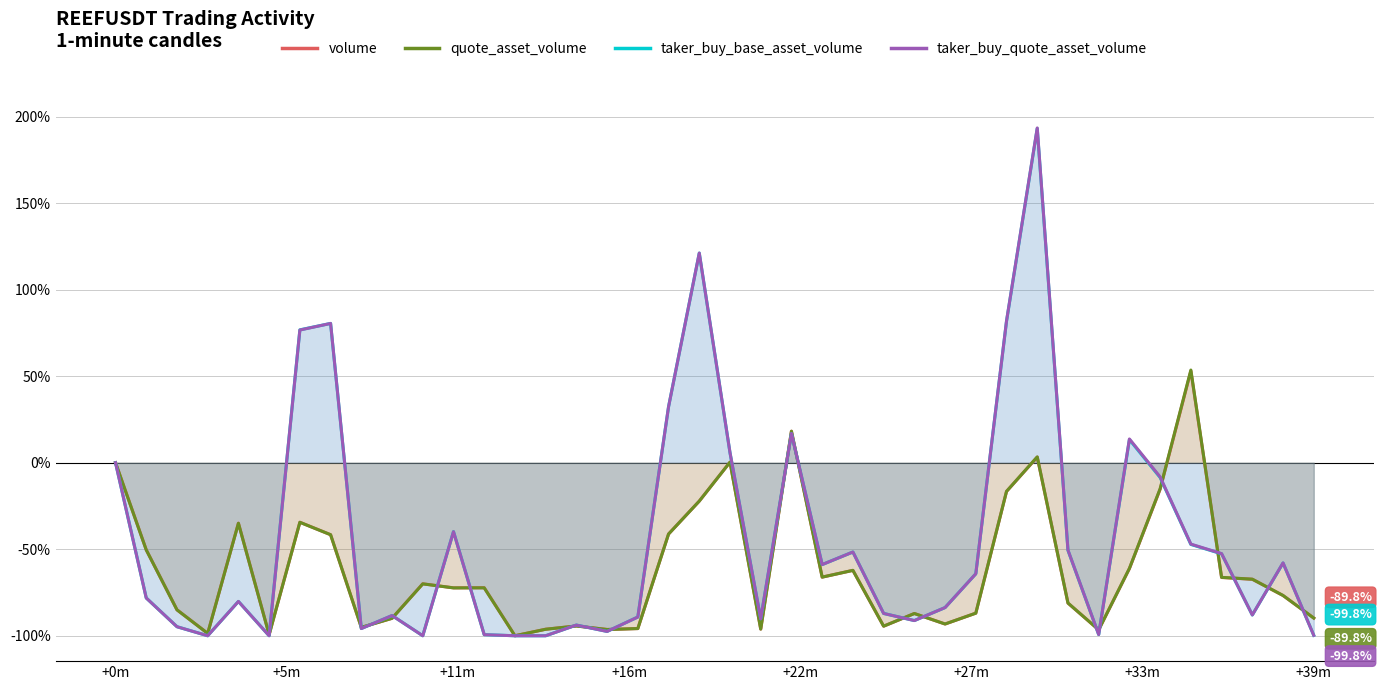

After their last crossing, which series has the higher values: quote_asset_volume or taker_buy_base_asset_volume?

quote_asset_volume